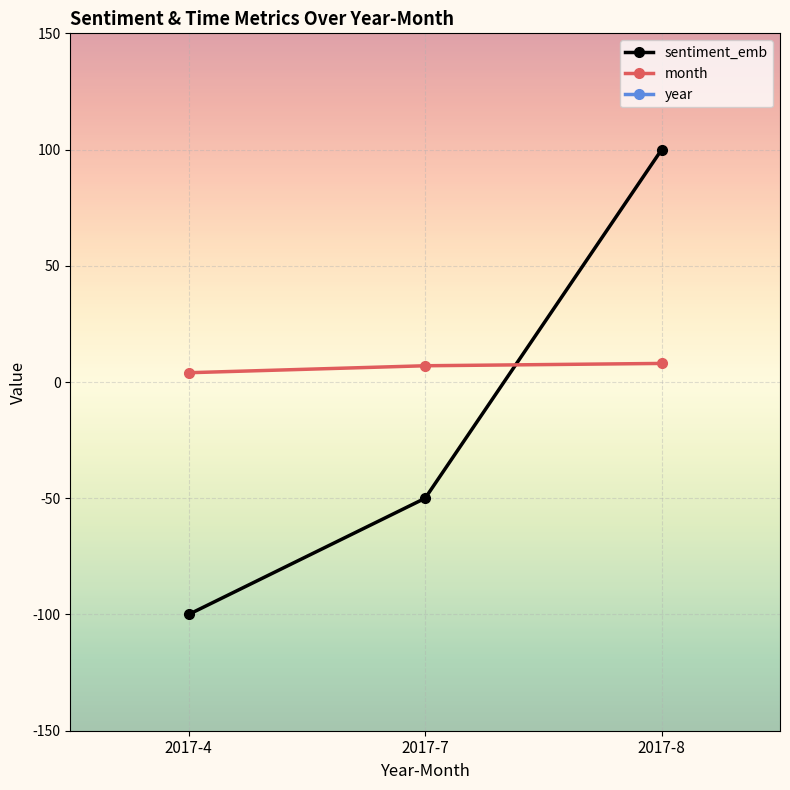

Reading left to right, transcribe all the data shown in this chart.

sentiment_emb: 2017-4=-100	2017-7=-50	2017-8=100
month: 2017-4=4	2017-7=7	2017-8=8
year: 2017-4=2017	2017-7=2017	2017-8=2017